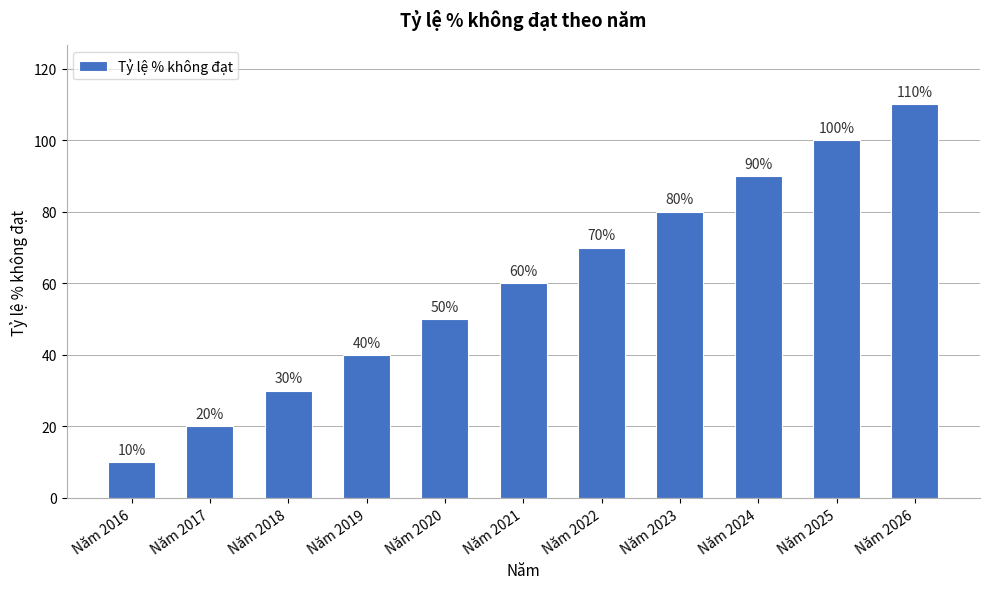

What is the approximate value at Năm 2018?

30